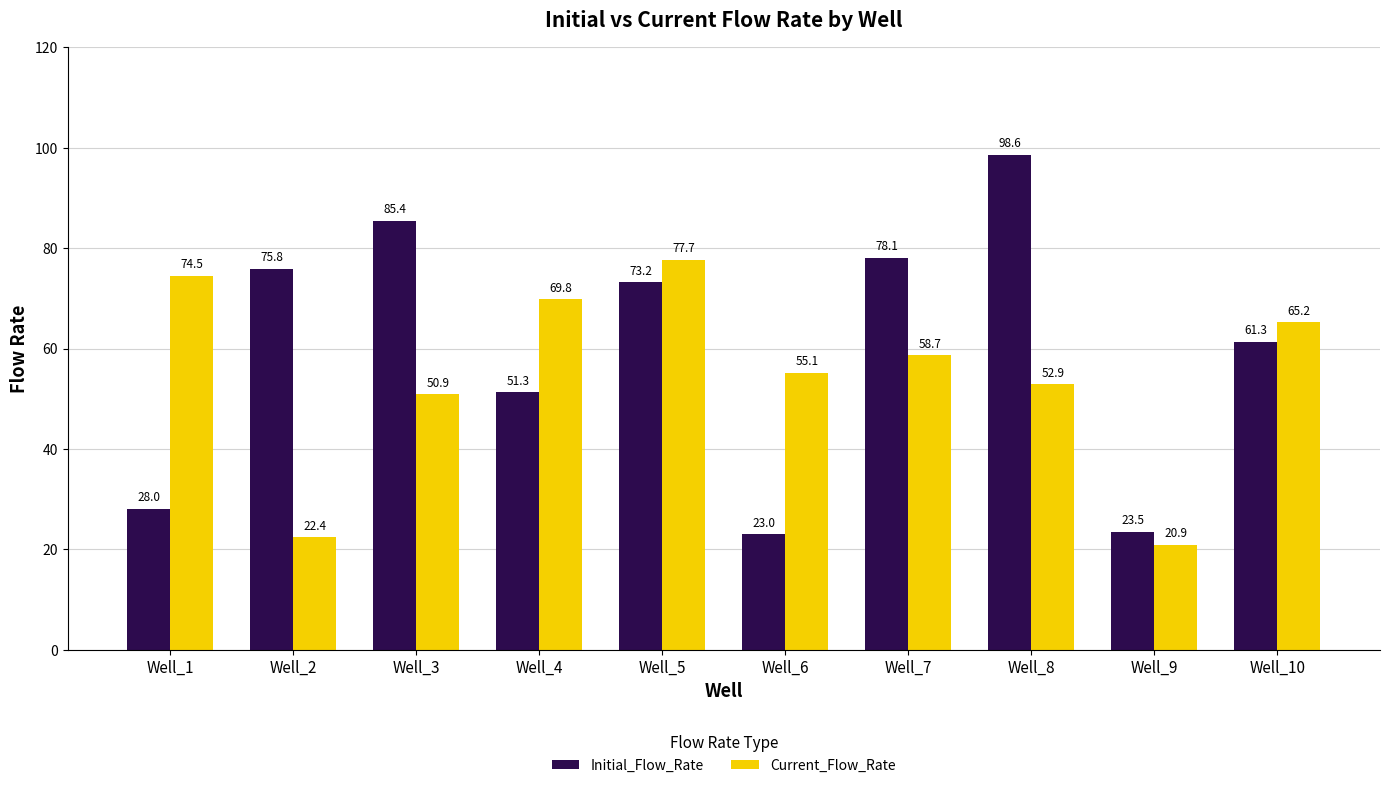

What is the value of the Initial_Flow_Rate bar at the 4th from the left?

51.3